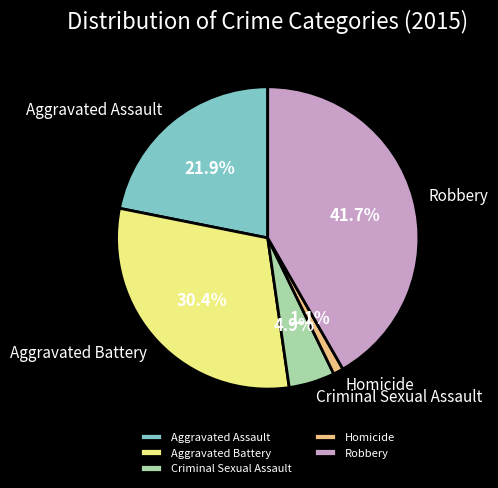

Combined, what portion of the pie is Criminal Sexual Assault and Homicide?

6.0%